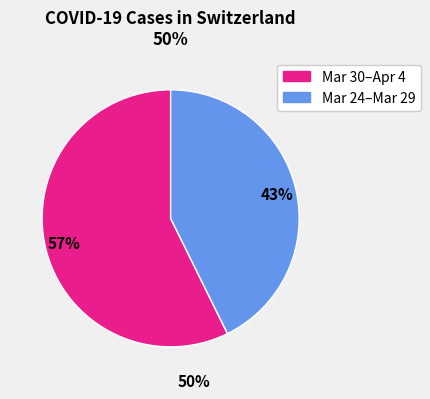

To the nearest percent, what is the average slice percentage?

50%